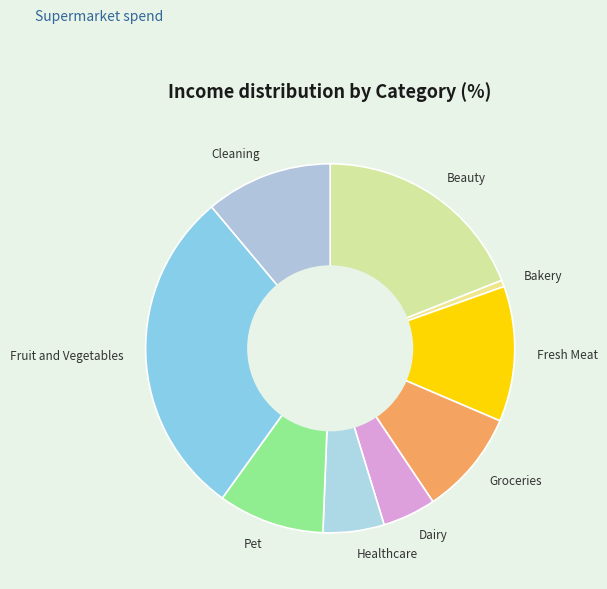

Between Healthcare and Fresh Meat, which is larger?

Fresh Meat